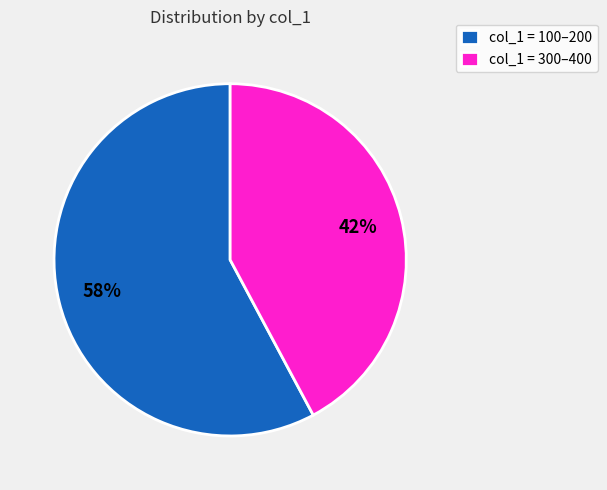

To the nearest percent, what is the difference between the largest and smallest slice percentages?

16%